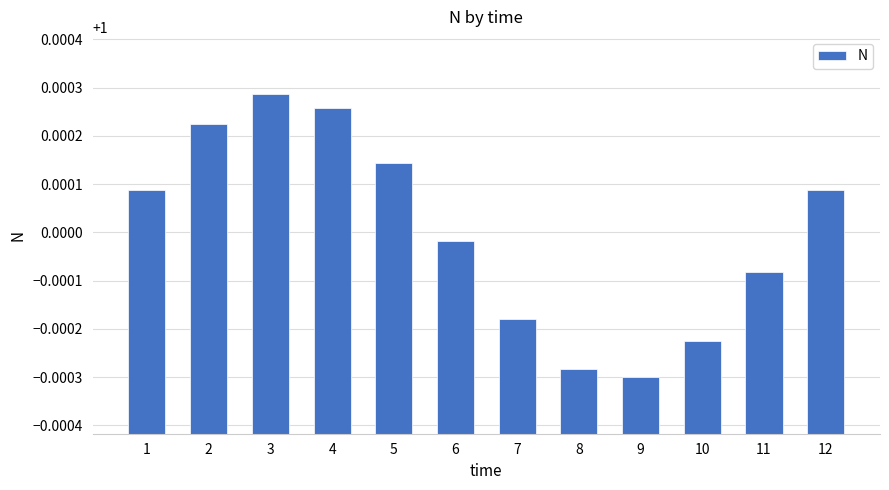

Which label corresponds to the smallest value in the chart?

9